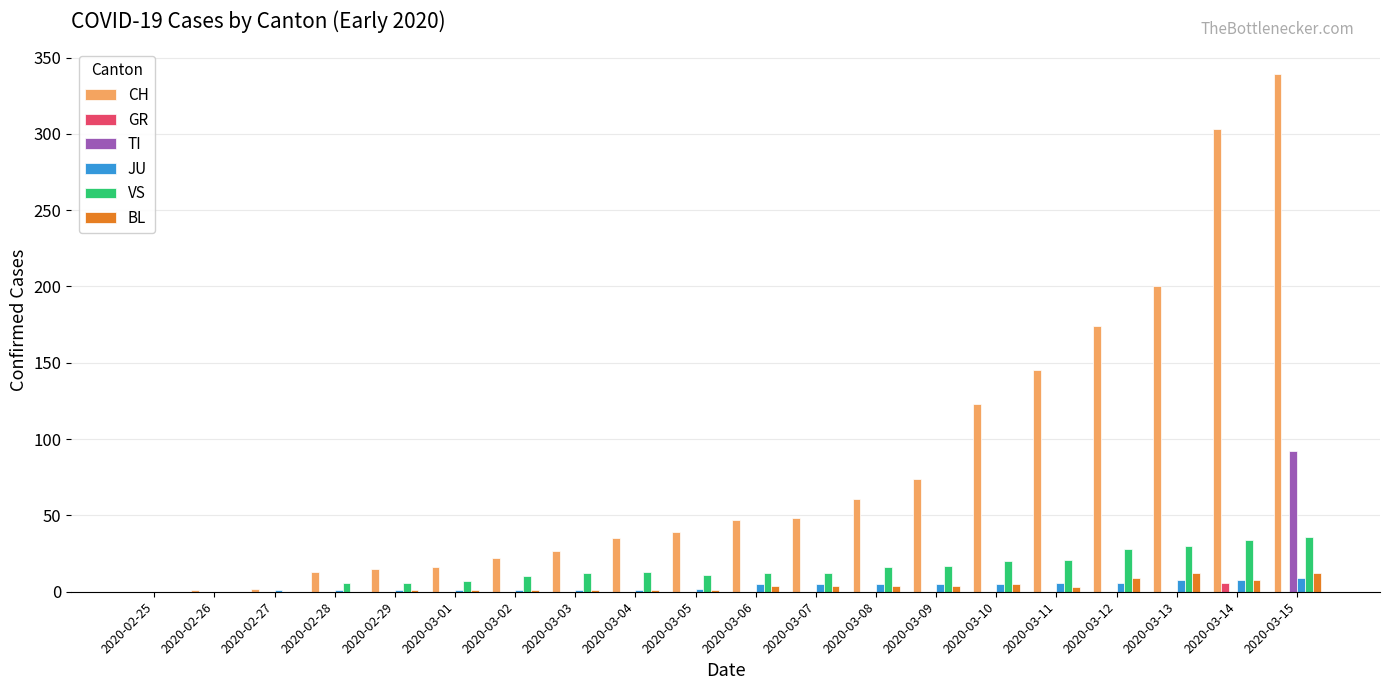

Are the bars grouped side by side (vs. stacked)?

Yes